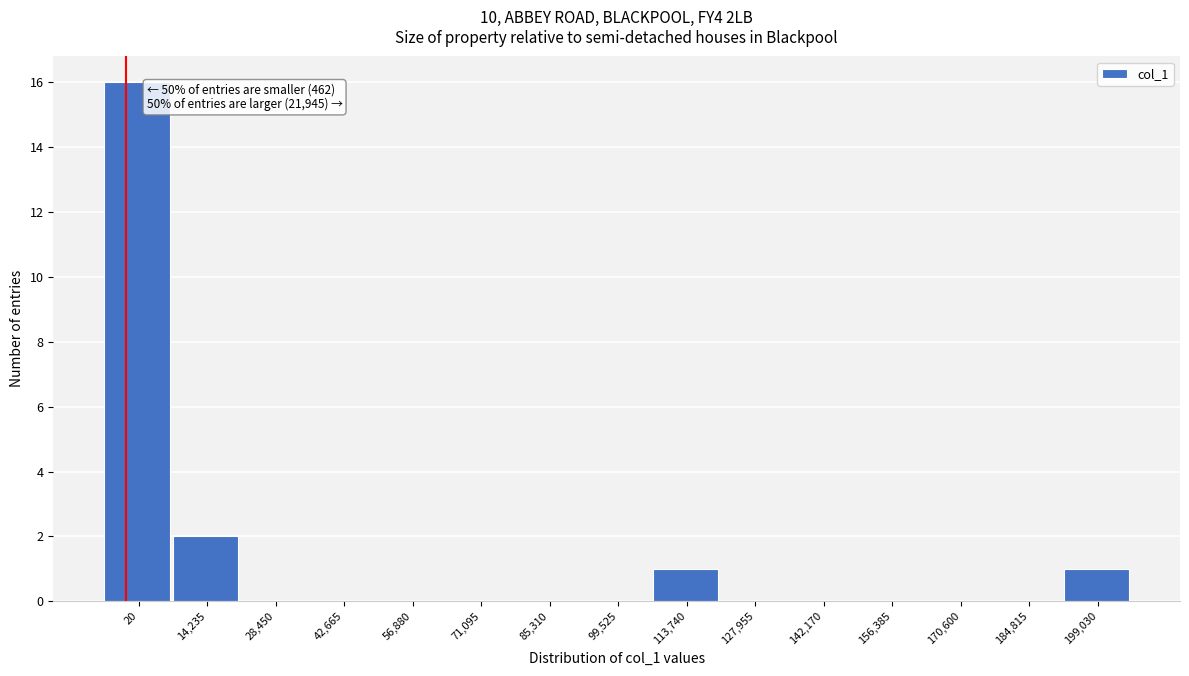

Reading left to right, list all the values displayed in this chart.

20=16	14,235=2	28,450=0	42,665=0	56,880=0	71,095=0	85,310=0	99,525=0	113,740=1	127,955=0	142,170=0	156,385=0	170,600=0	184,815=0	199,030=1